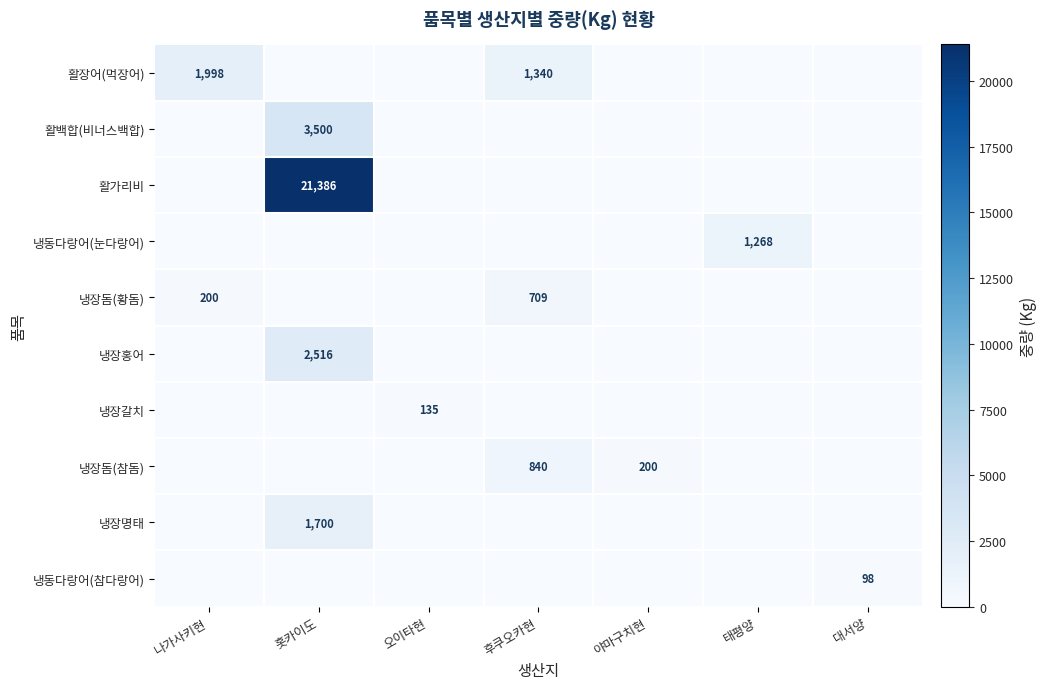

At which category is the sum across all series the highest?

홋카이도